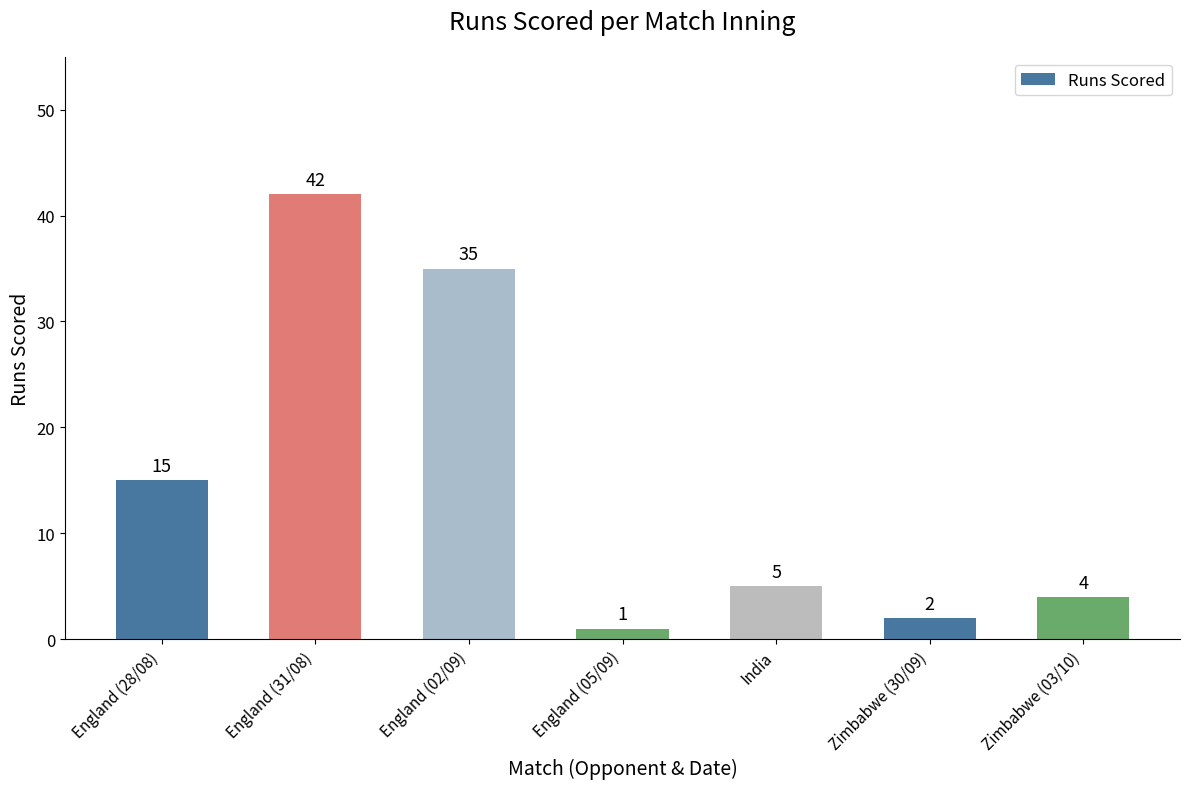

Reading left to right, transcribe all the data shown in this chart.

15	42	35	1	5	2	4